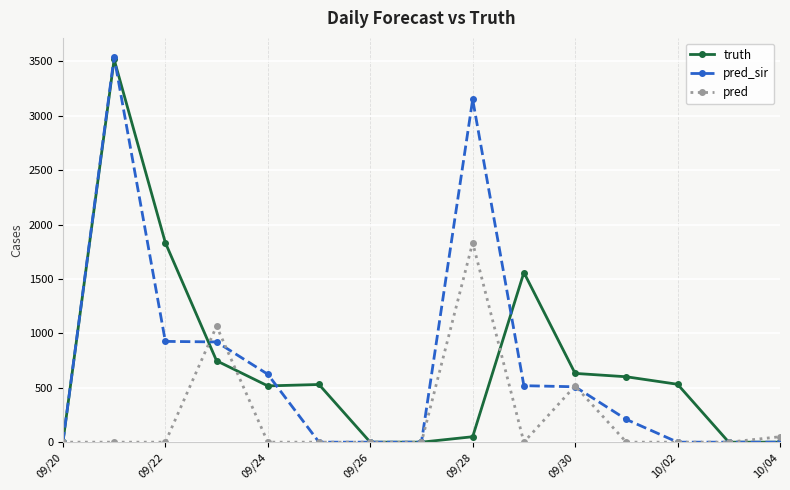

True or false: pred_sir has more than 0 points higher than both neighbors.

True